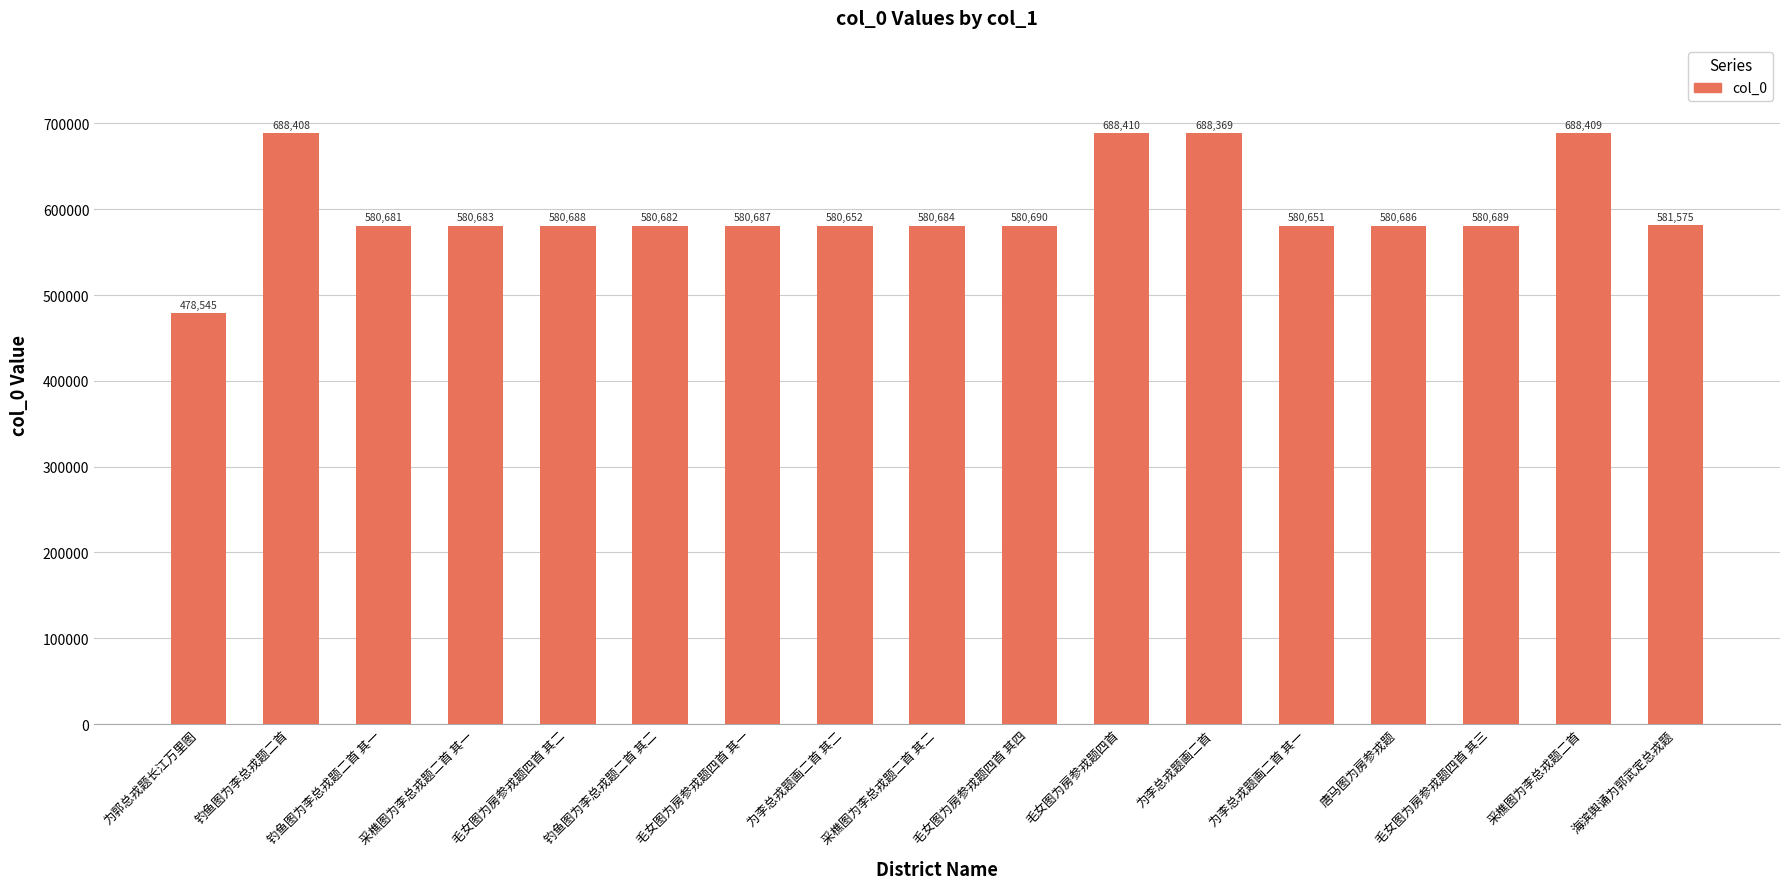

At which label does the data first exceed 580687?

钓鱼图为李总戎题二首